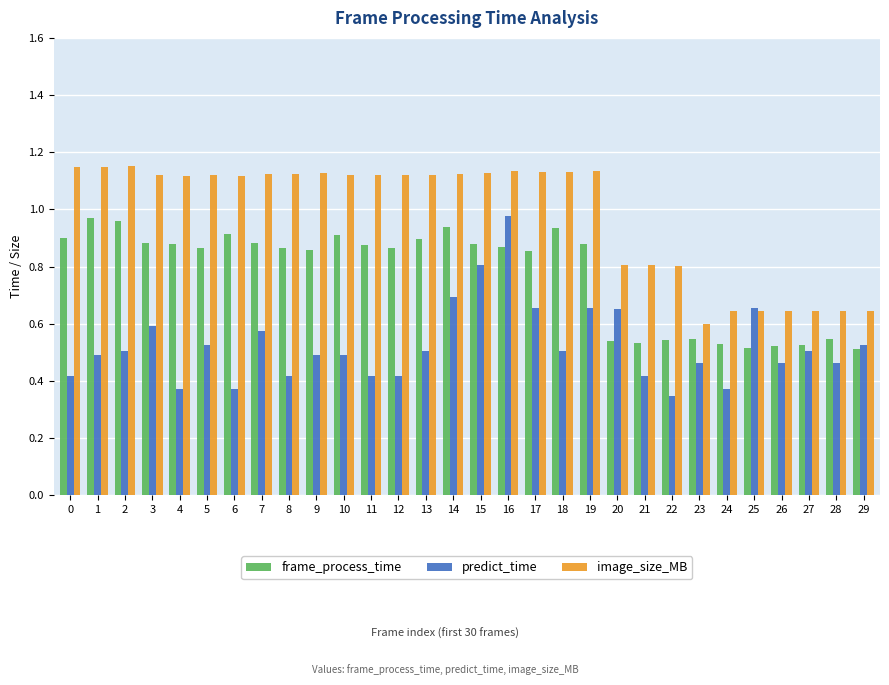

At 3, list the series in order from smallest to largest.

predict_time, frame_process_time, image_size_MB